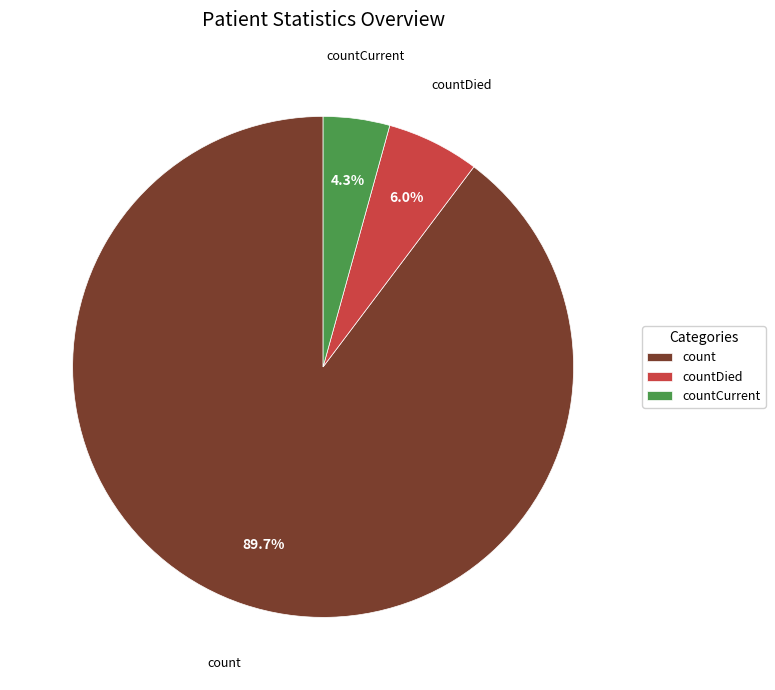

To the nearest percent, what is the average slice percentage?

33%